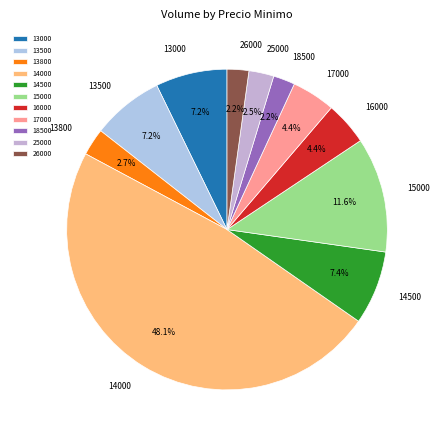

Do 14000 and 17000 together represent more than half of the pie?

Yes